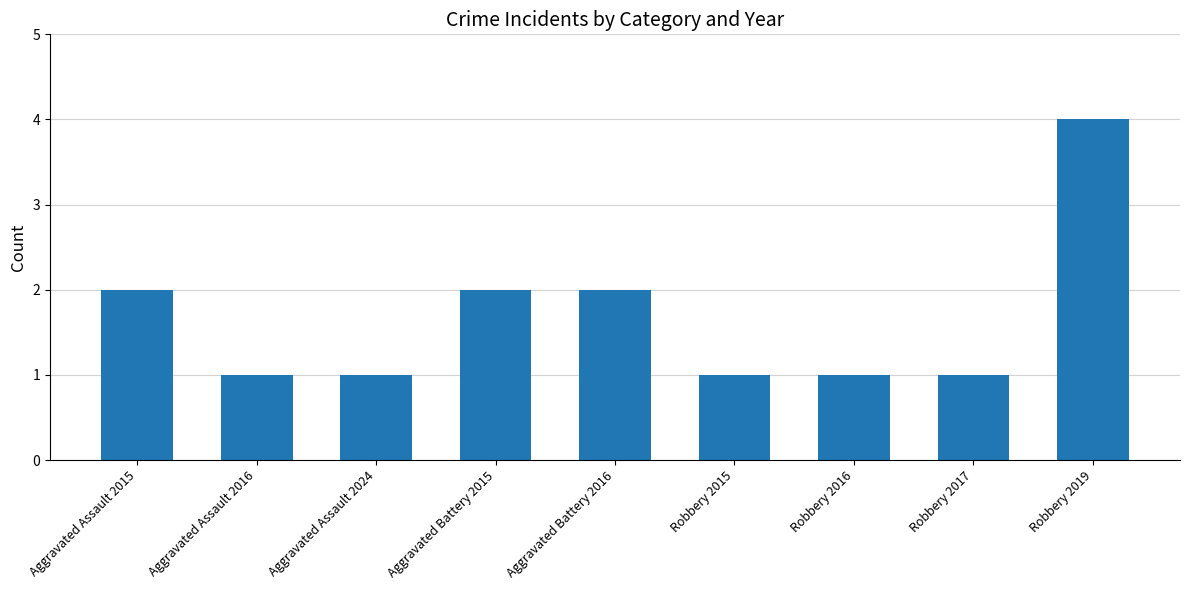

What is the label of the 4th bar from the right?

Robbery 2015